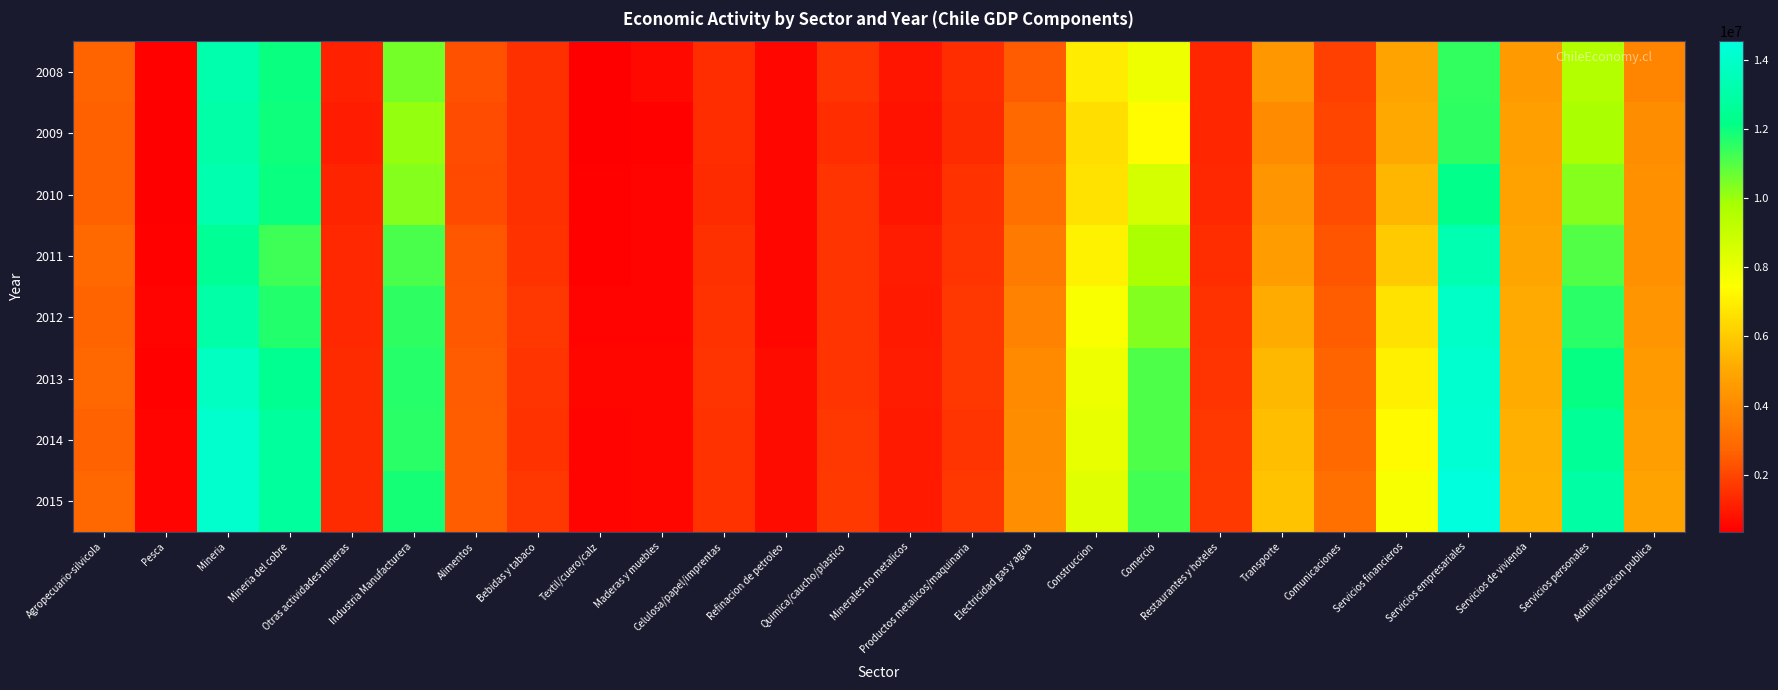

What is the minimum value shown in the chart?

345926